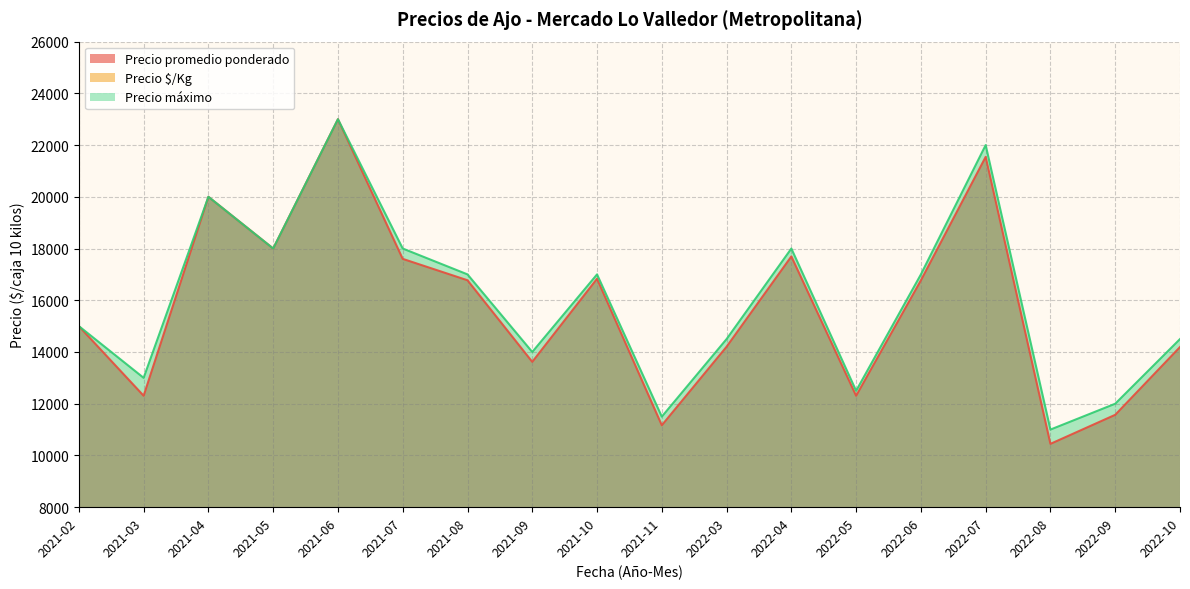

What is the sum of the Precio $/Kg values at 2021-02 and 2021-06?

3800